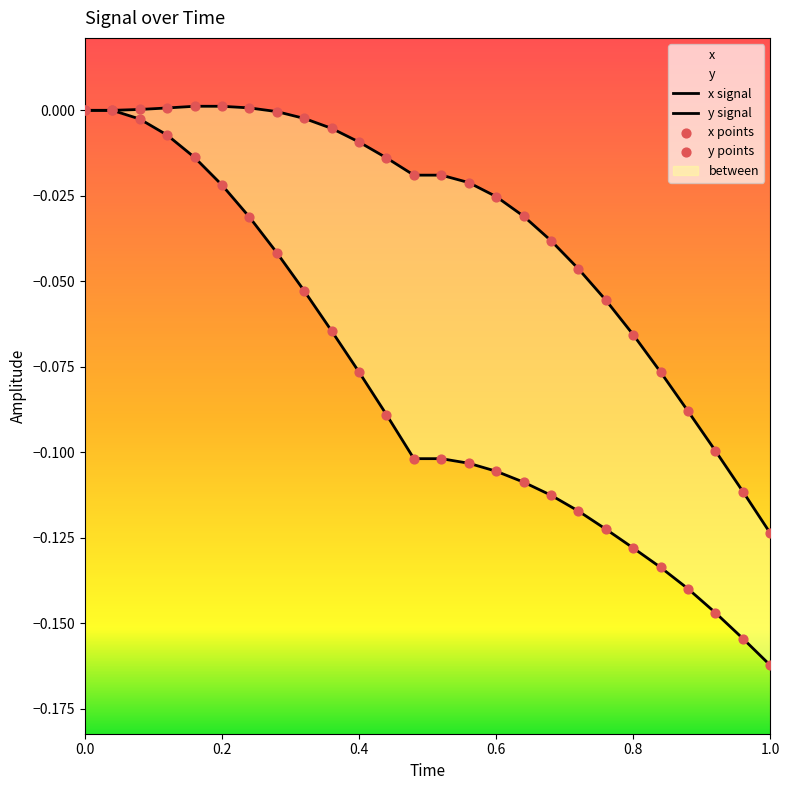

At which label does y reach its minimum?

1.0